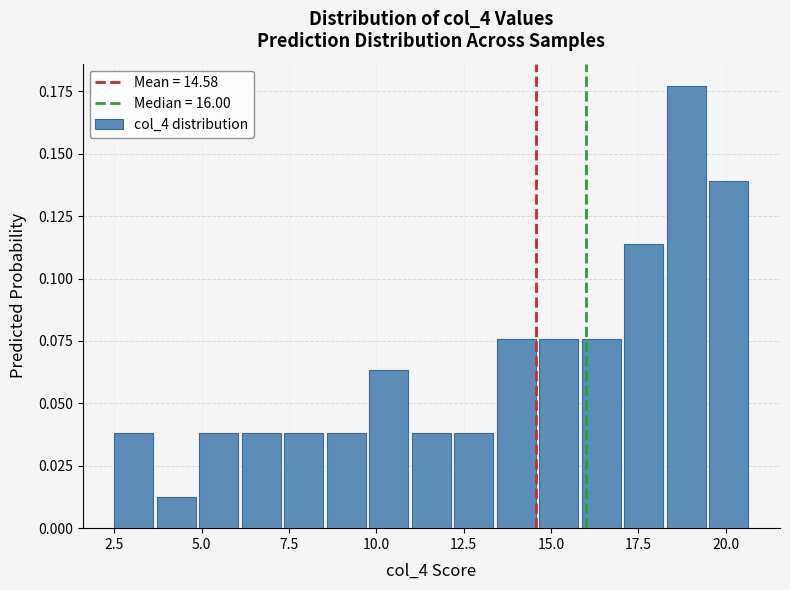

Read against the x-axis, roughly where is the centre of the tallest bar?

19.0